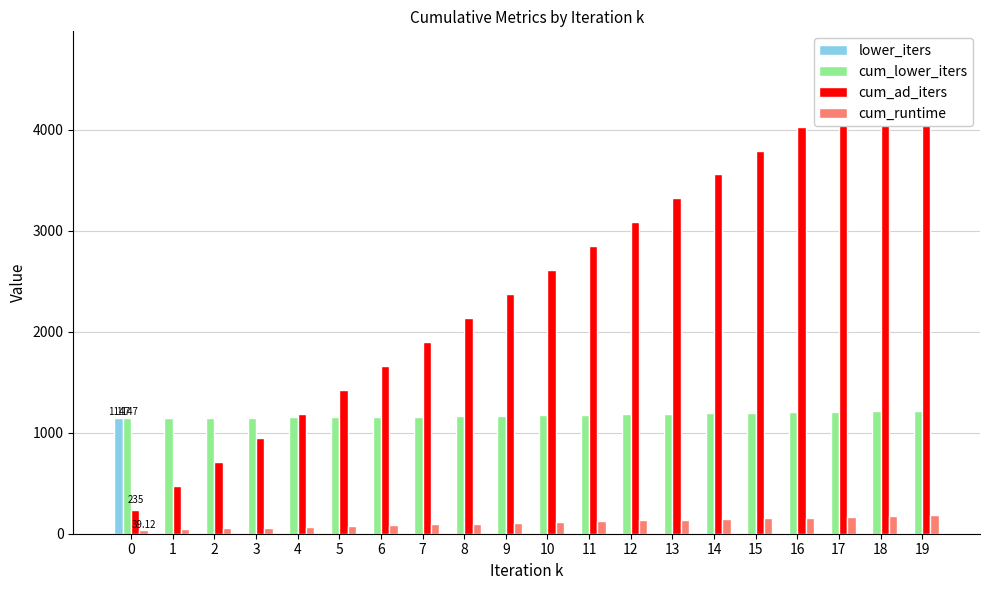

Which series changed the most between 9 and 11?

cum_ad_iters